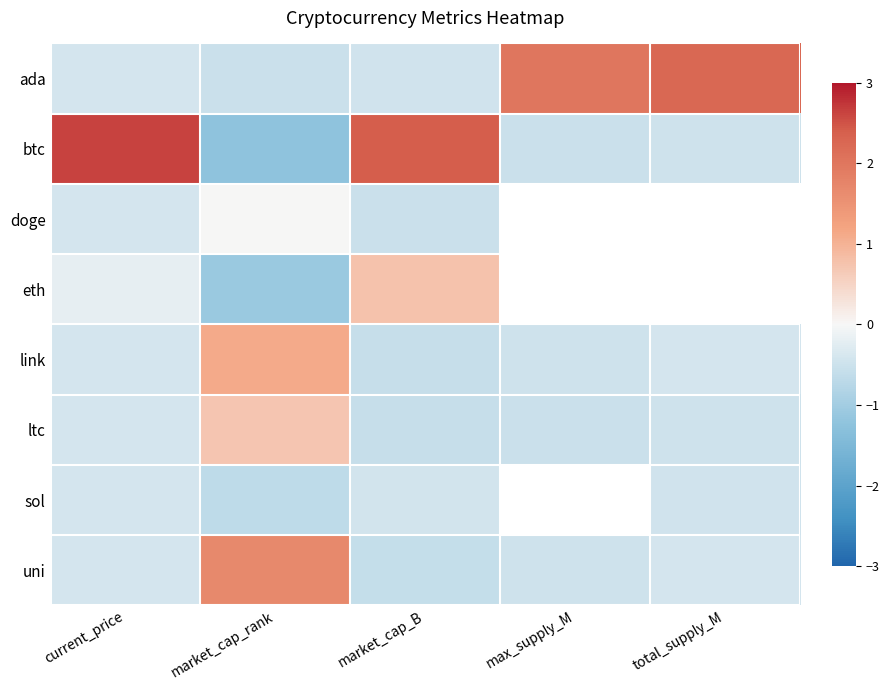

True or false: sol has a value of -0.7 at total_supply_M.

False